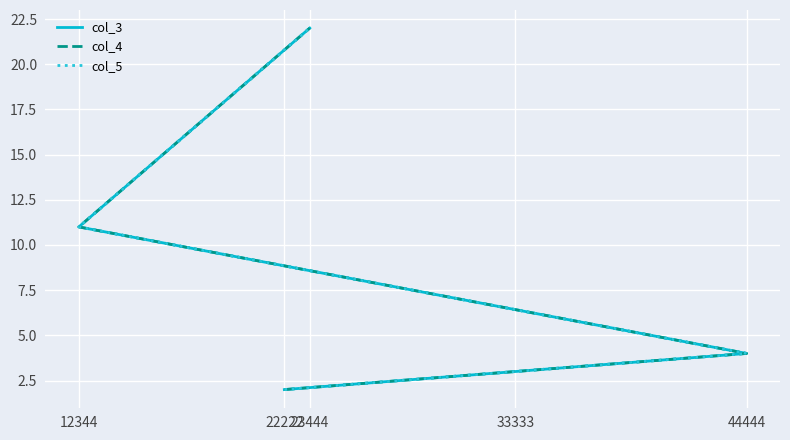

True or false: col_4 has a value of 4 at 44444.

True